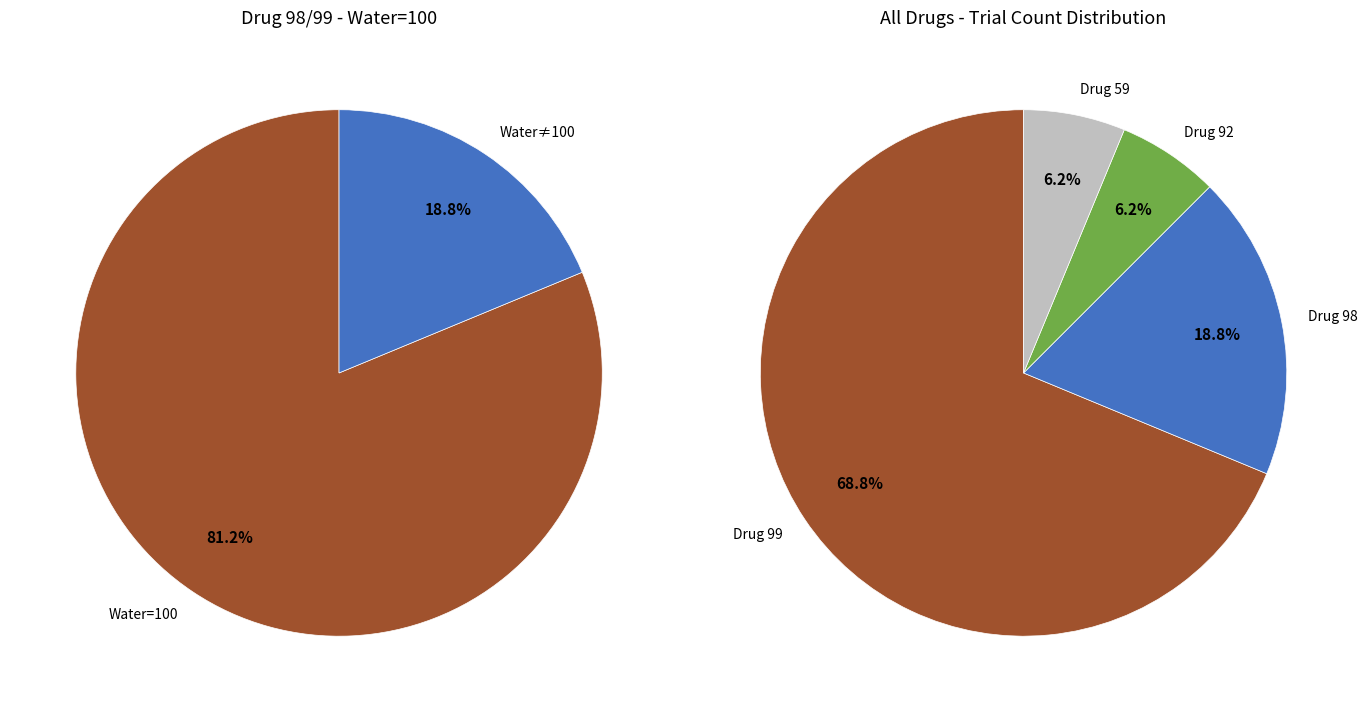

Is 52 the majority of the pie?

No